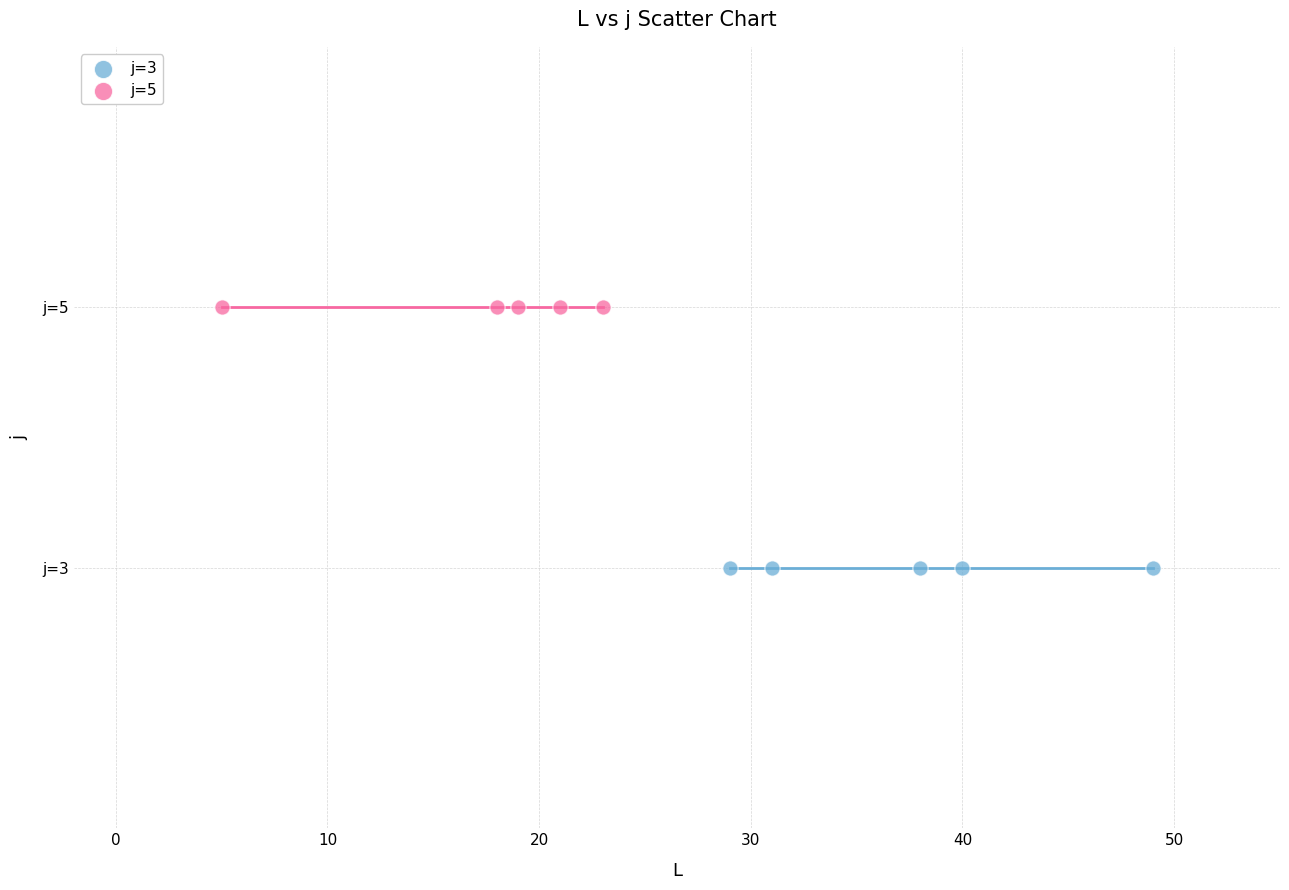

What are all the series names shown in the legend?

j=3, j=5